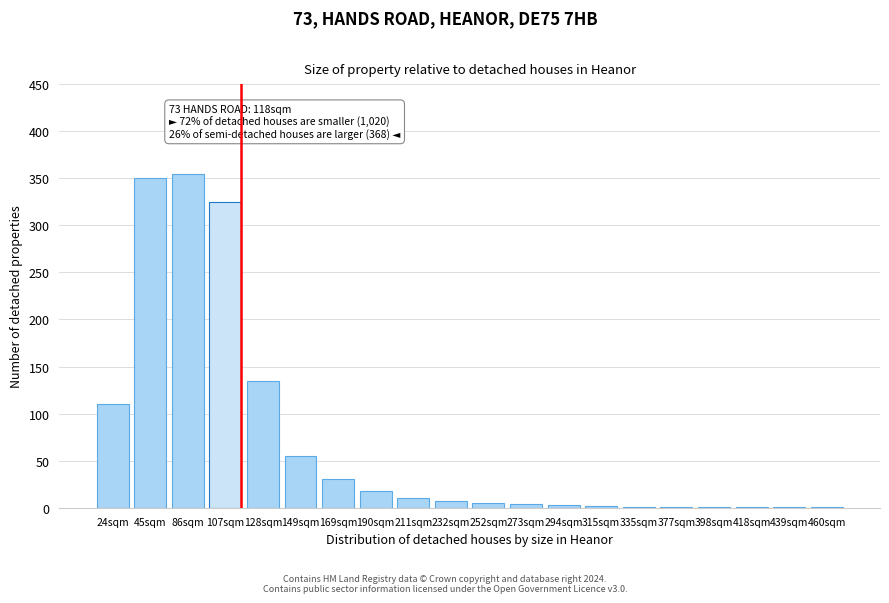

Where is the data nearest to the value 178?

128sqm